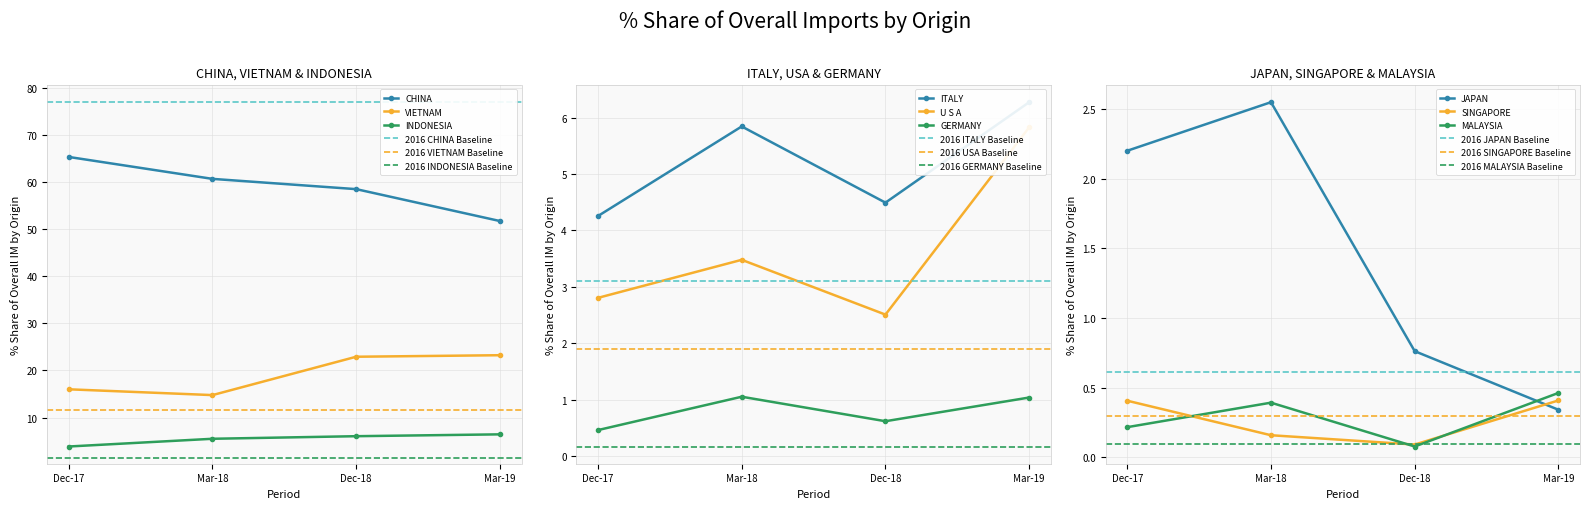

True or false: INDONESIA has more than 2 points higher than both neighbors.

False